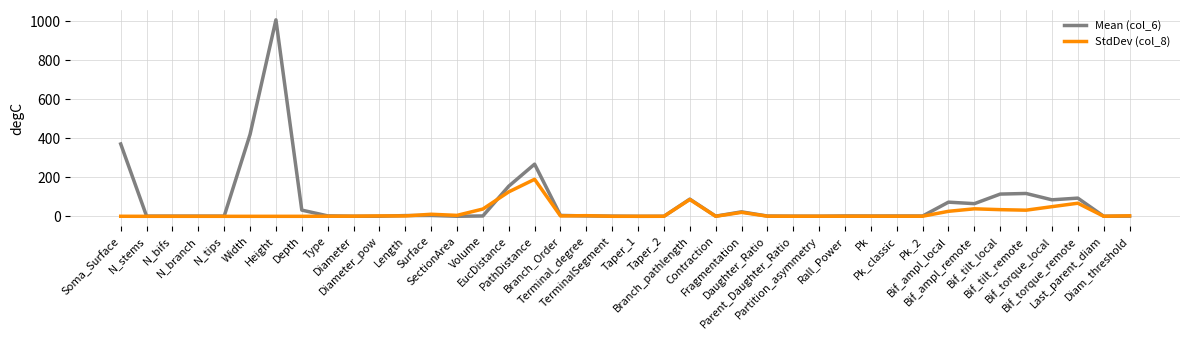

What are all the series names shown in the legend?

Mean (col_6), StdDev (col_8)